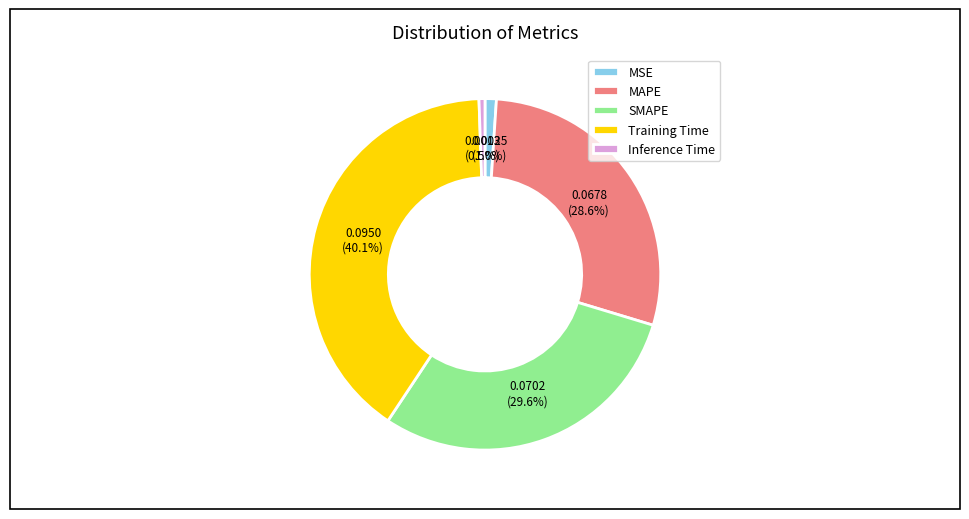

What is the largest slice in the pie chart?

Training Time